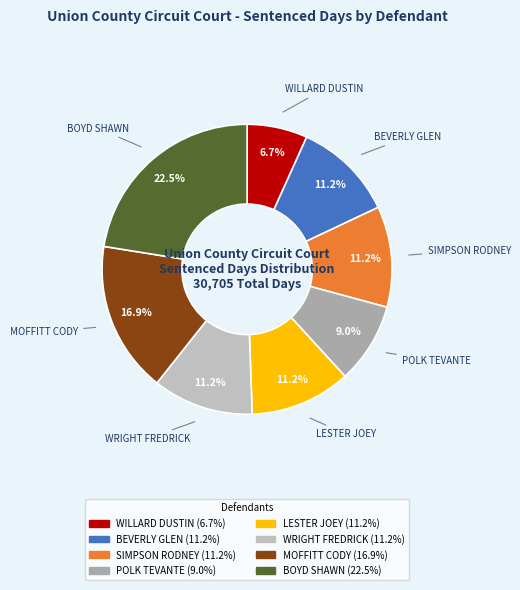

Approximately how many times larger is the value at WILLARD DUSTIN compared to MOFFITT CODY?

0.4